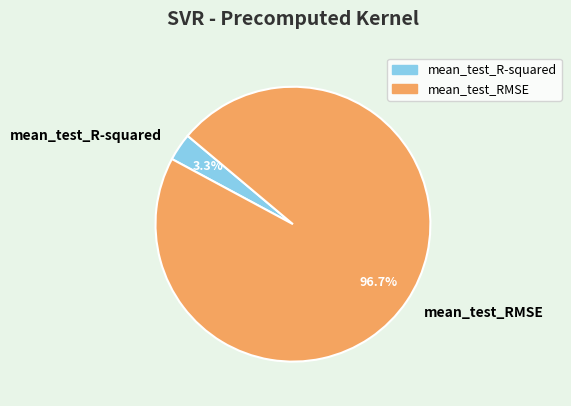

To the nearest percent, what is the average slice percentage?

50%